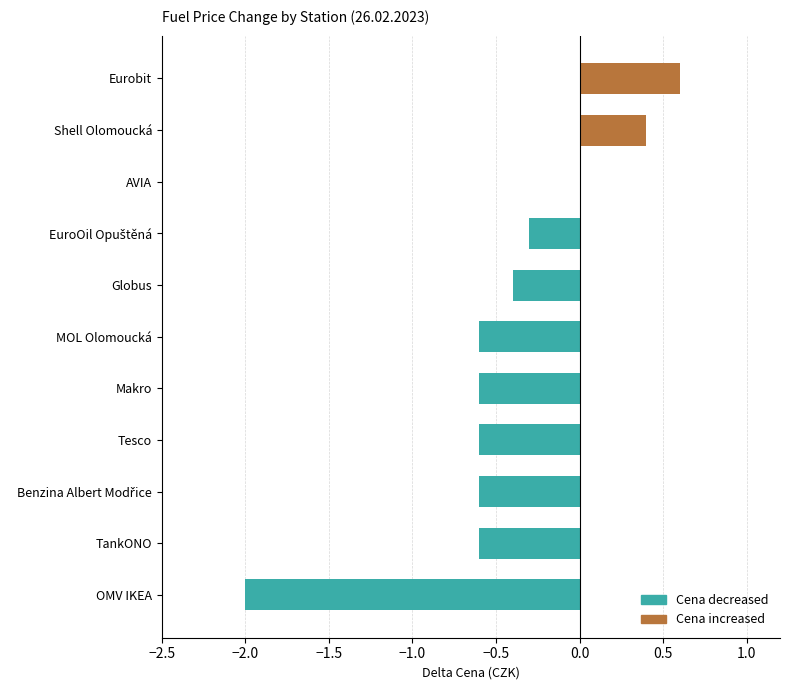

Which label corresponds to the largest value in the chart?

Eurobit